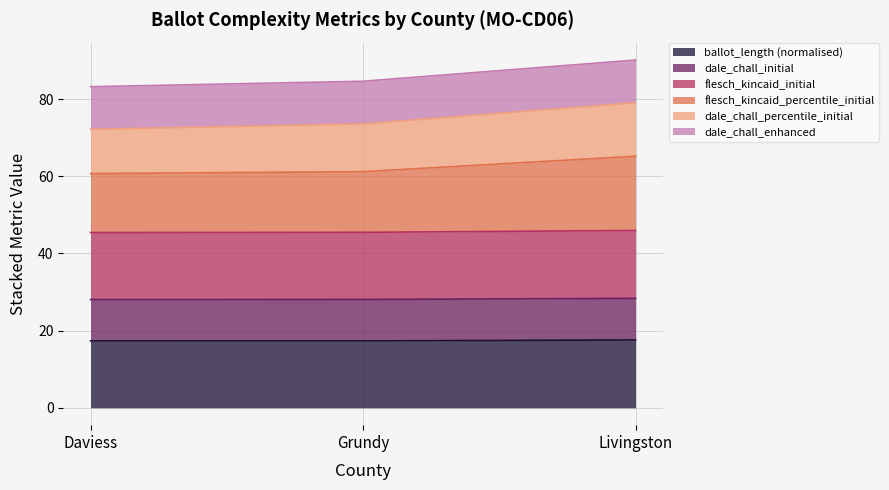

What is the maximum value for ballot_length?

17.6